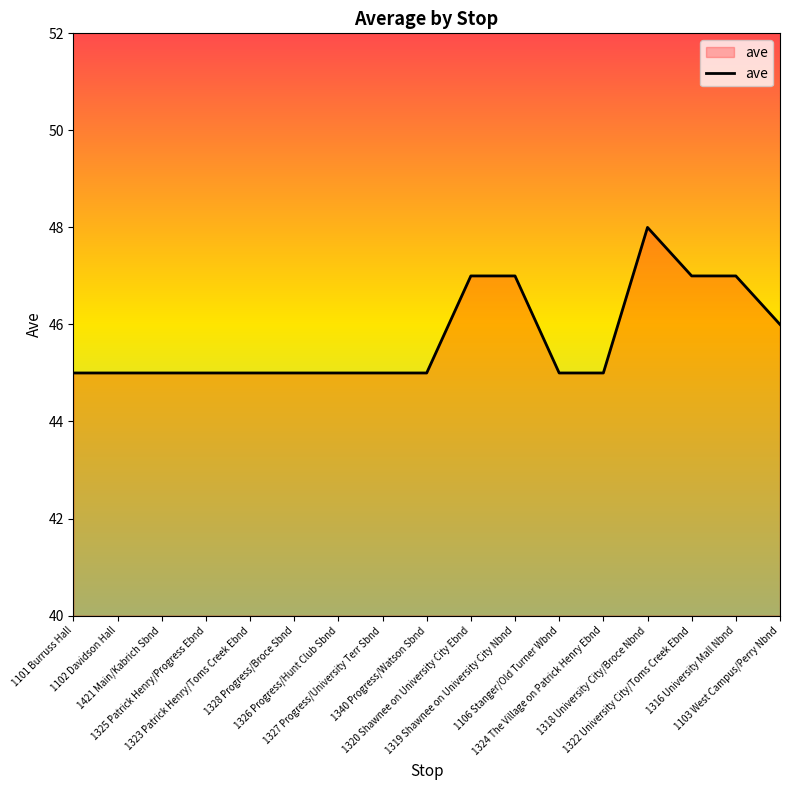

Does the chart have visible grid lines?

No